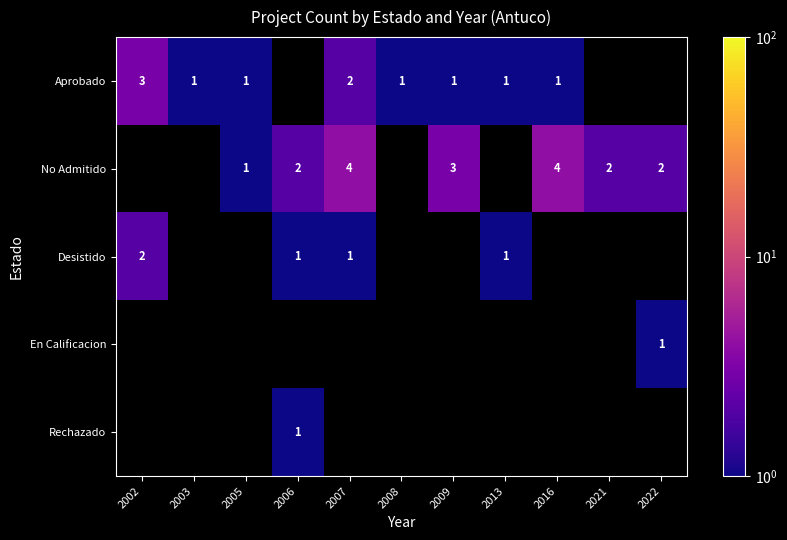

True or false: Aprobado has a value of 1 at 2016.

True